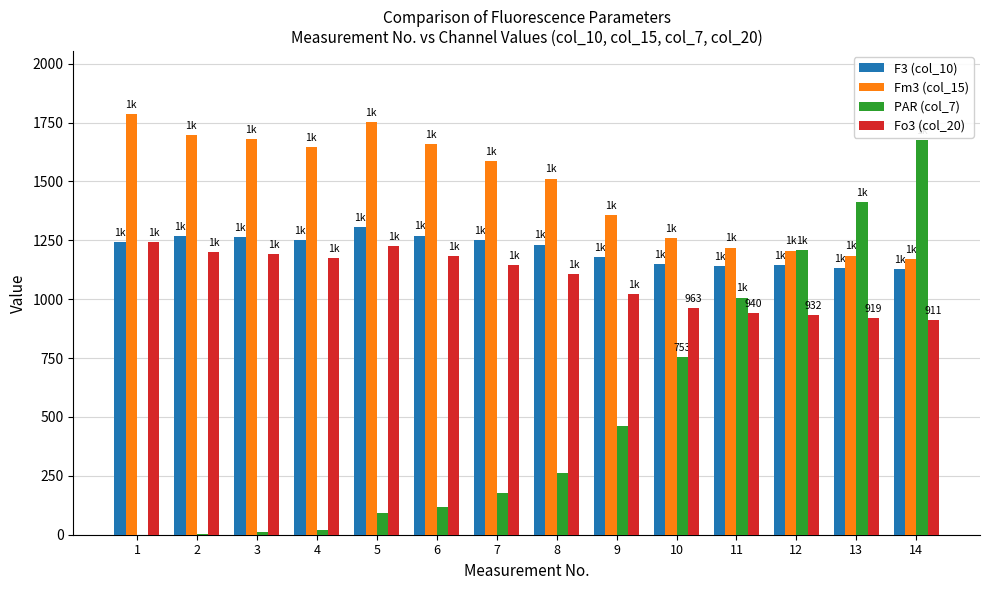

What is the average value of the F3 (col_10) series?

1211